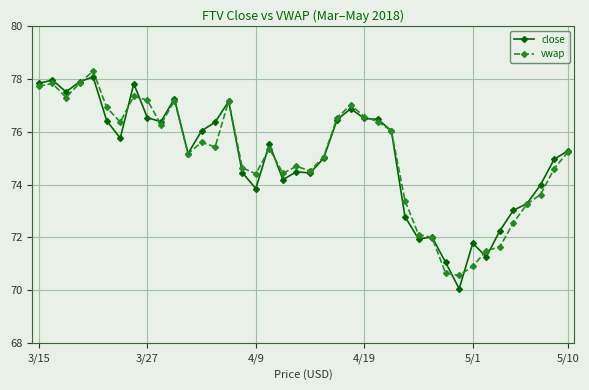

How many distinct data groups are displayed?

2